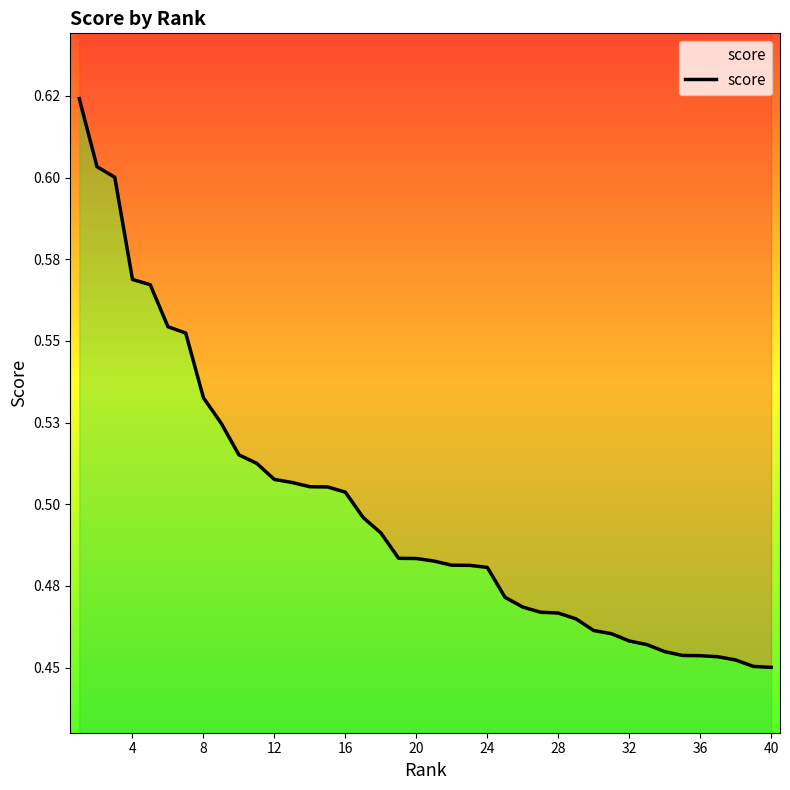

Is it true that the value at 16 is 0.3?

False